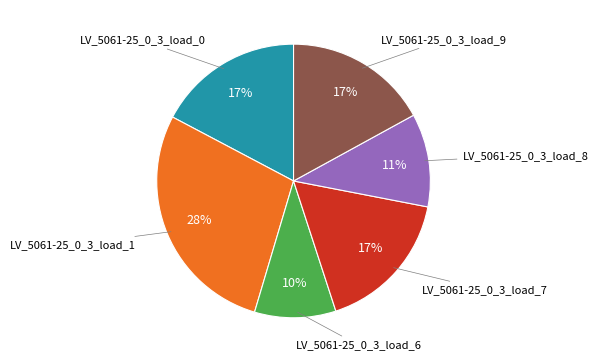

Is there a majority slice in this chart?

No